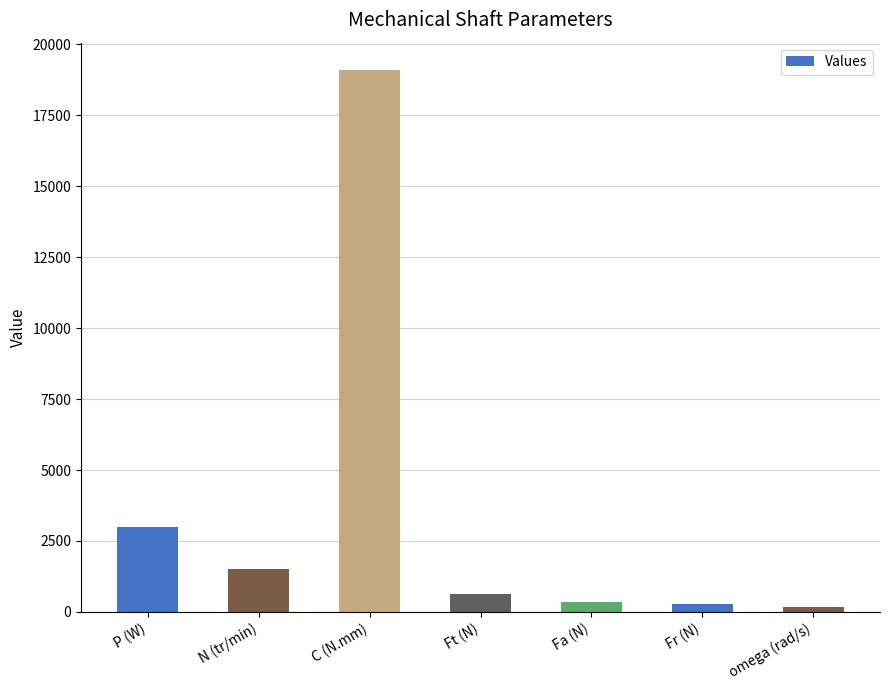

What is the average value?

3575.3